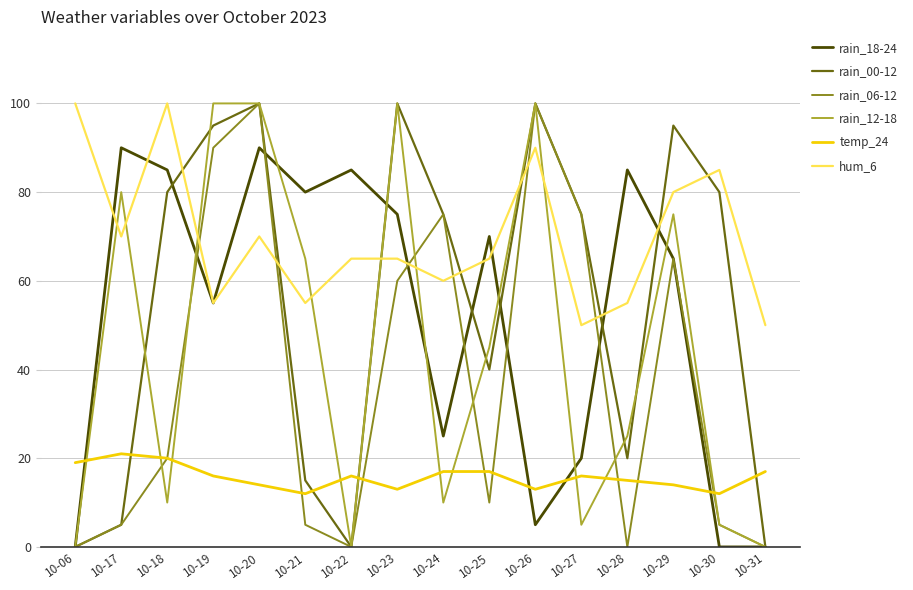

How many categories are shown in the chart?

16